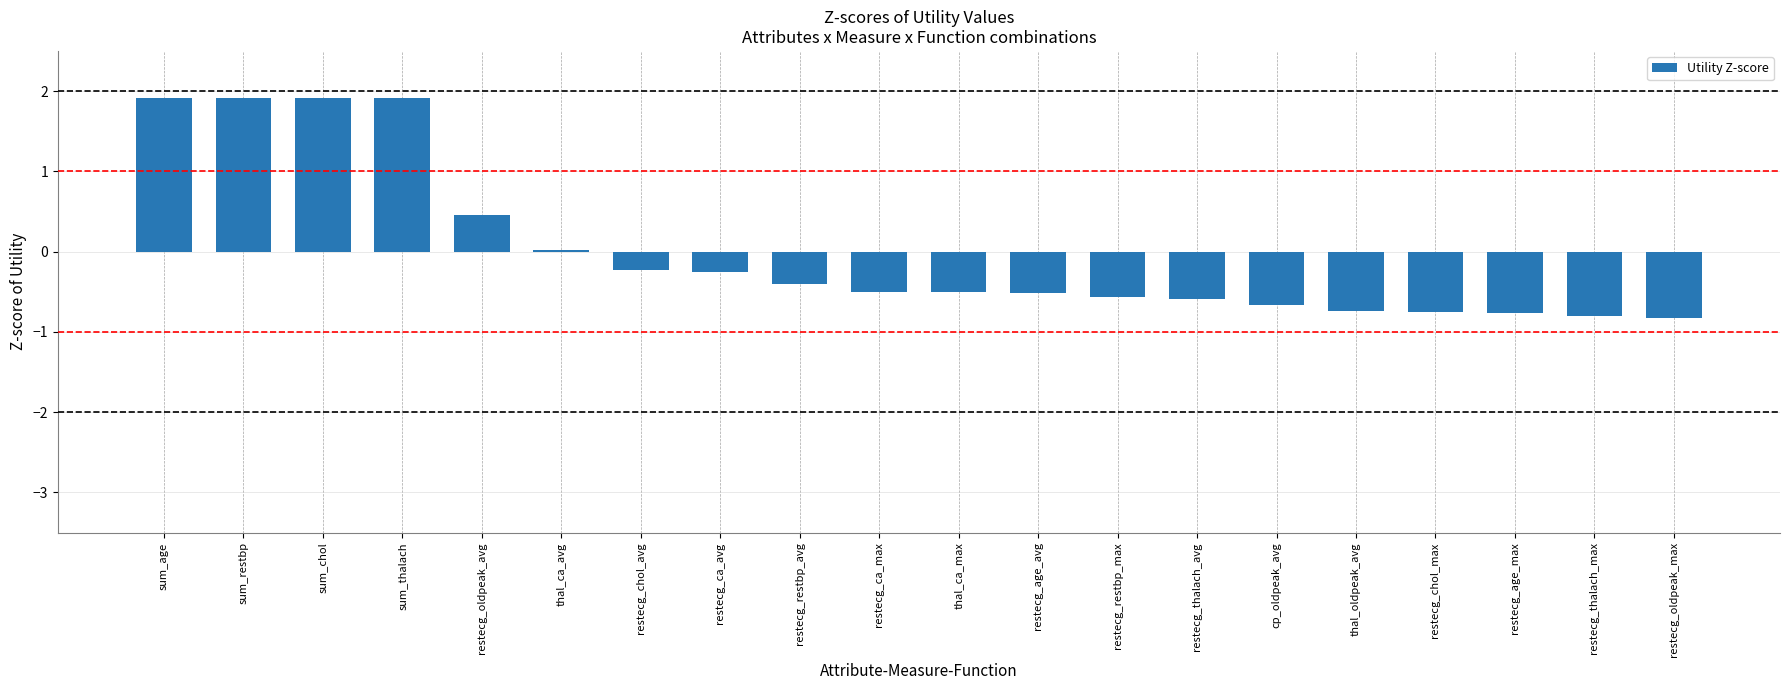

How many bars are there in total?

20